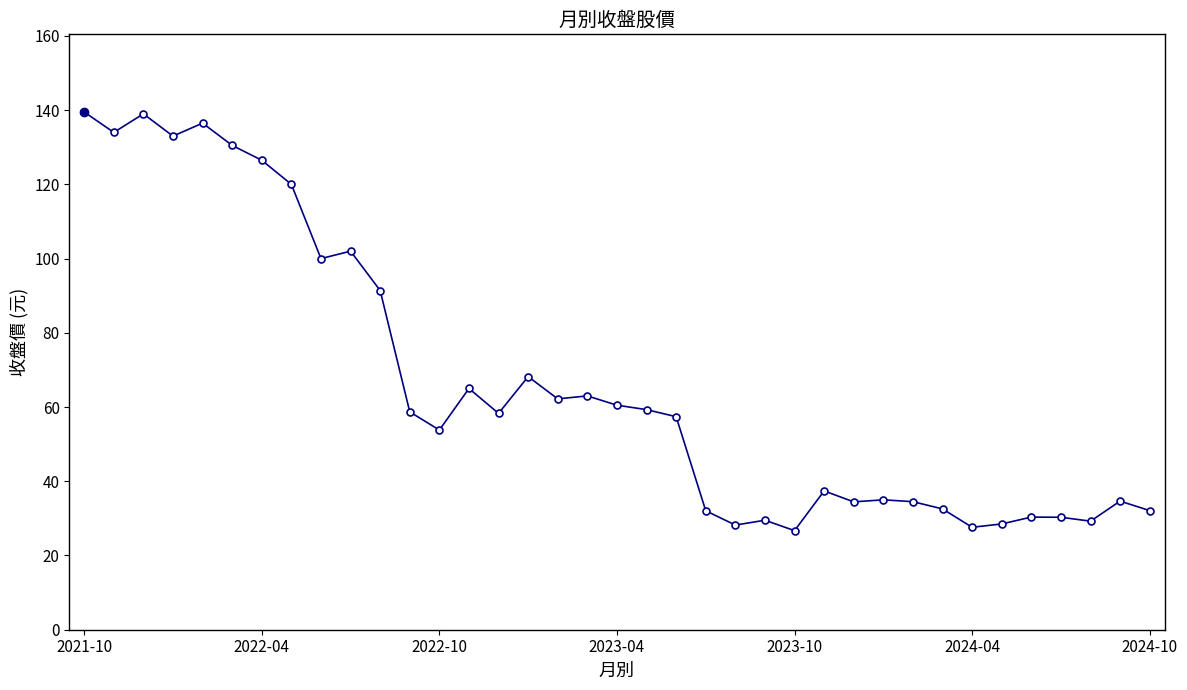

What is the minimum value shown in the chart?

26.7